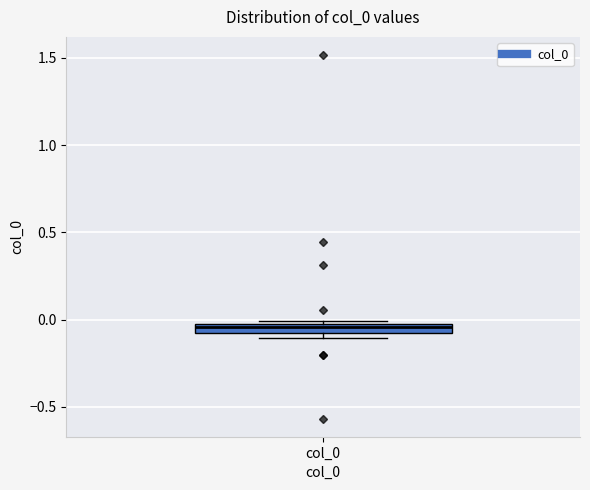

Where is the lower edge of the box for col_0 on the y-axis? The values are not printed on the chart, so give them approximately, as read against the axis.

-0.10